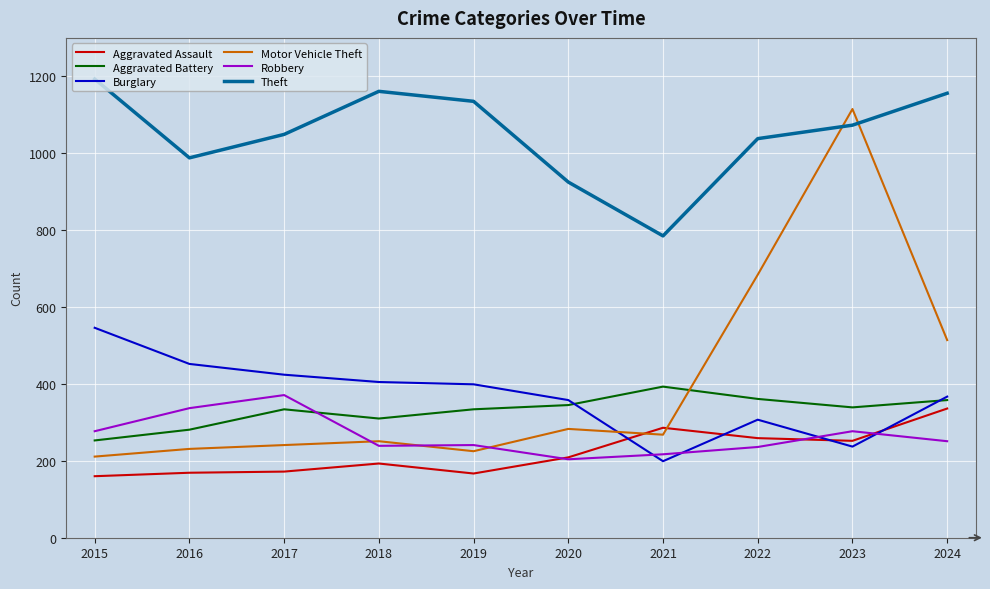

What is the spread (max minus min) of values at 2015?

1033